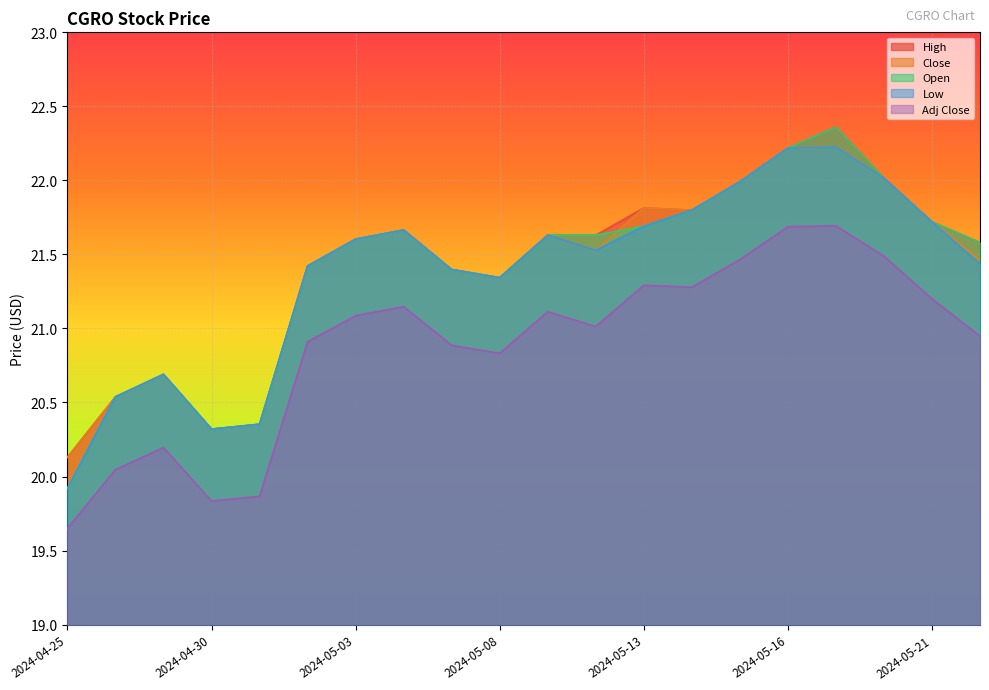

What is the value of the Low point at the 3rd from the left?

20.7